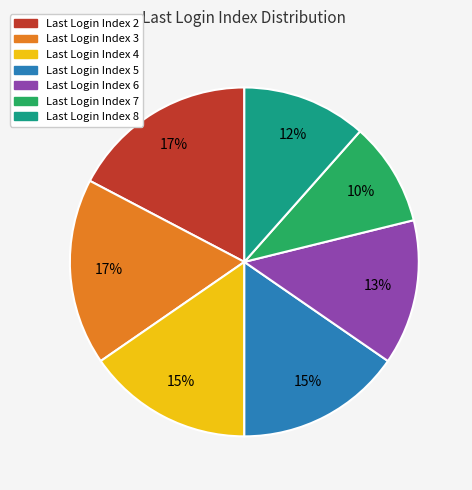

How many segments does this pie chart have?

7